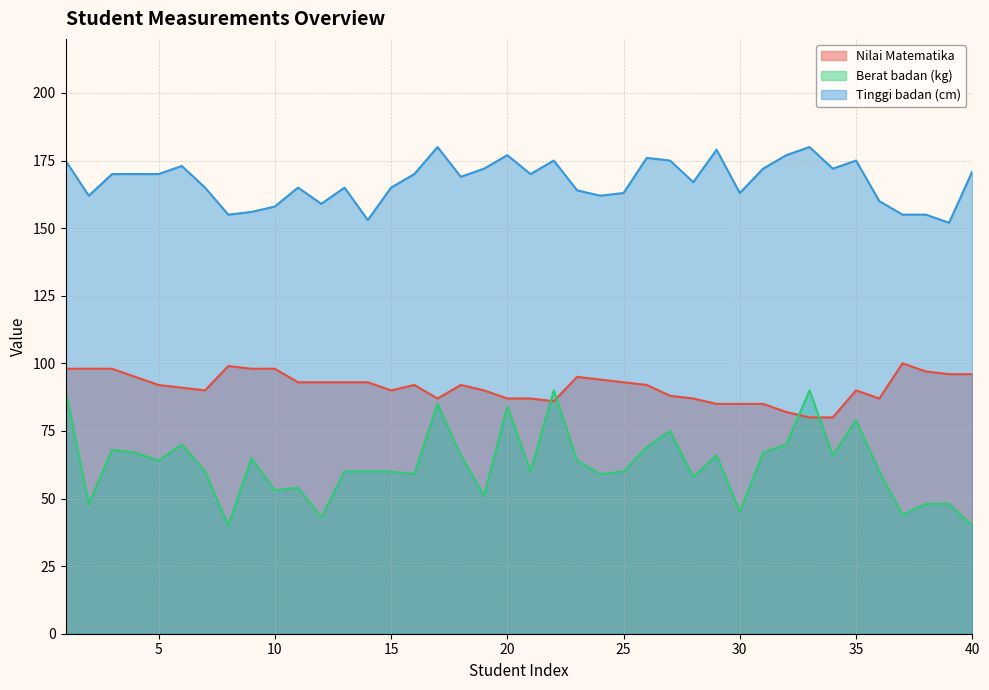

How many values in the Tinggi badan (cm) series exceed 170?

15